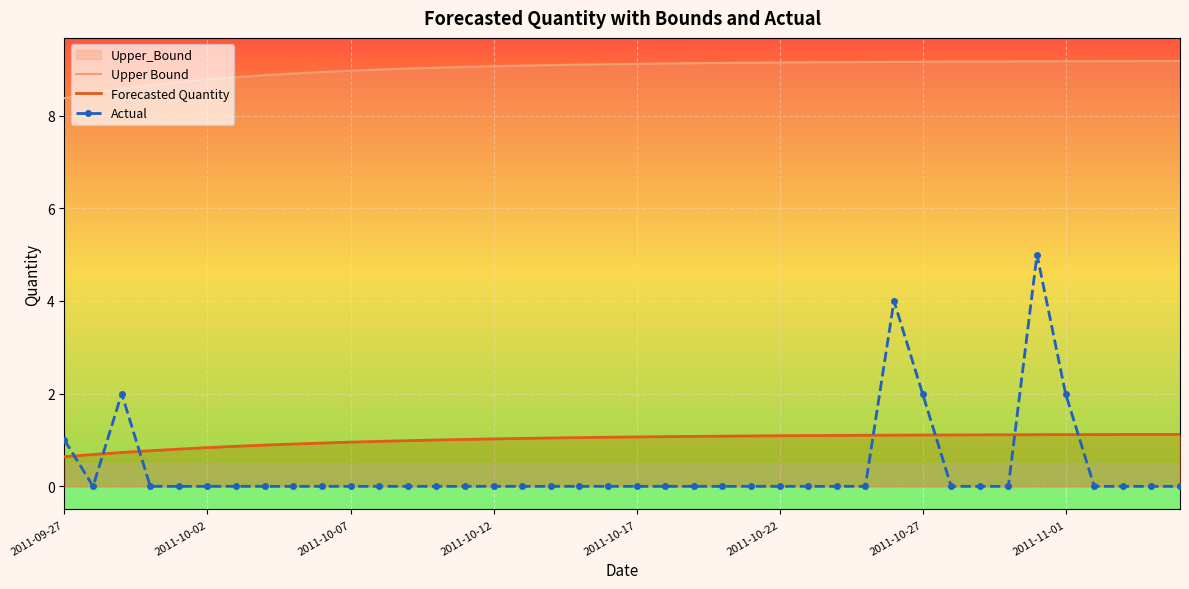

What is the maximum value shown in the chart?

9.2